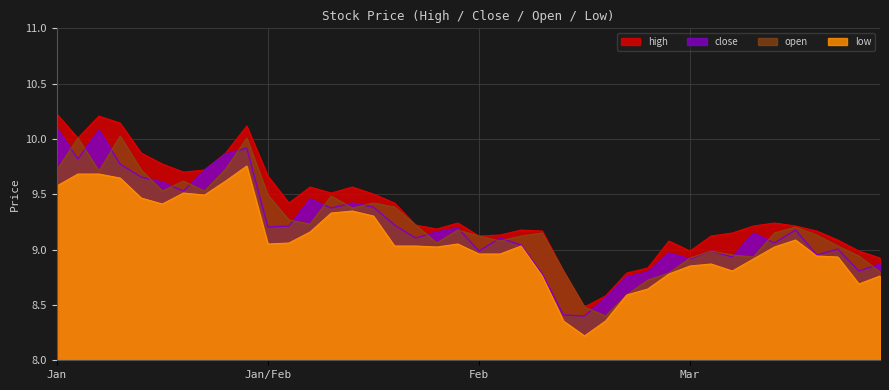

Rank the series at 2015-01-23 from lowest to highest value.

low, open, close, high